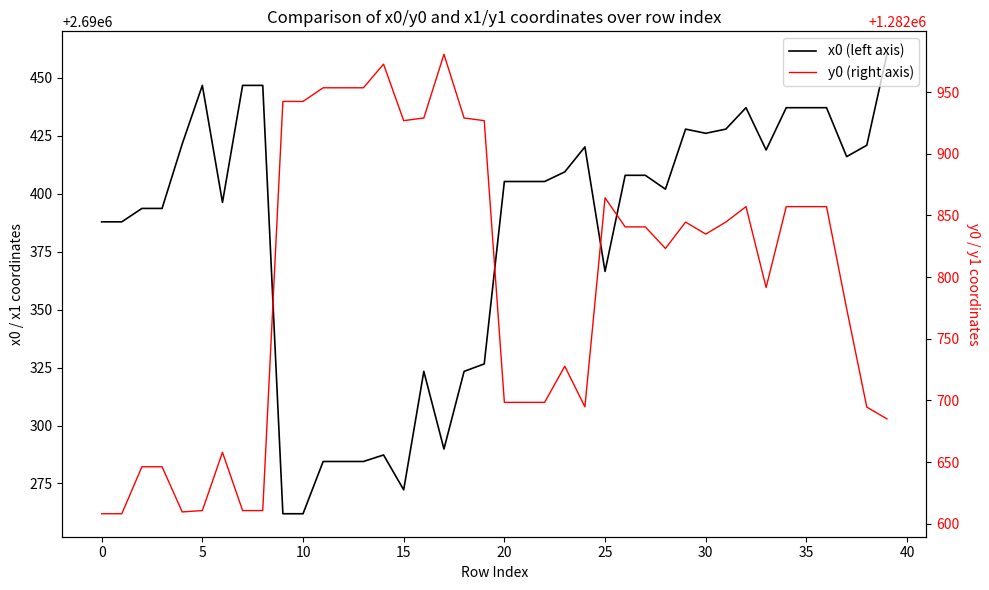

At how many categories does at least one series exceed 2604975?

40